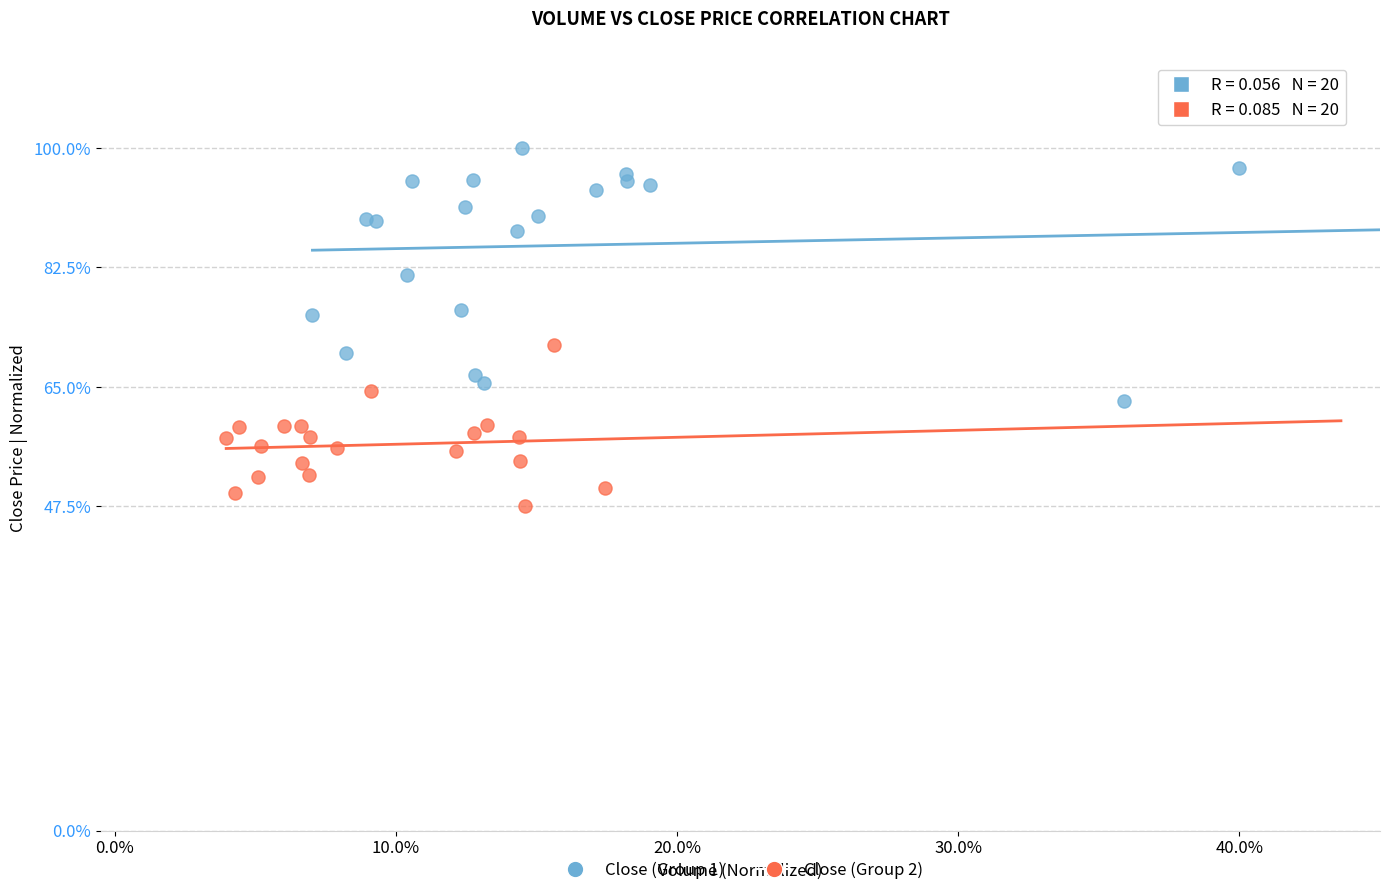

Which series has the largest Y range (max minus min)?

Close (Group 1)